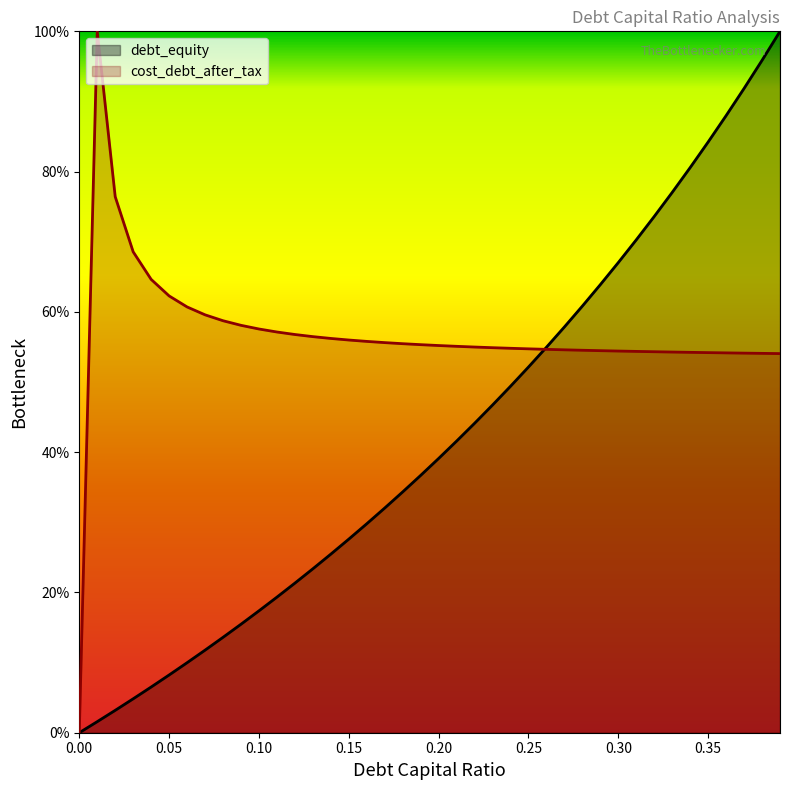

How many times do cost_debt_after_tax and debt_capital cross each other?

1